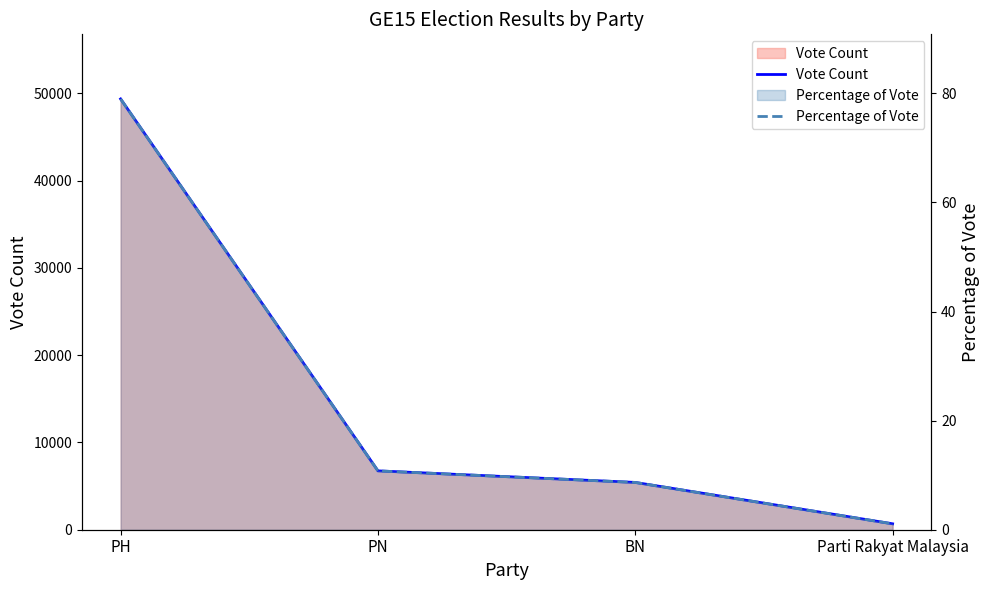

How many lines are shown in the chart?

2